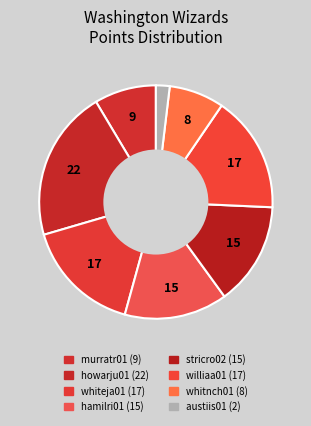

How many segments does this pie chart have?

8